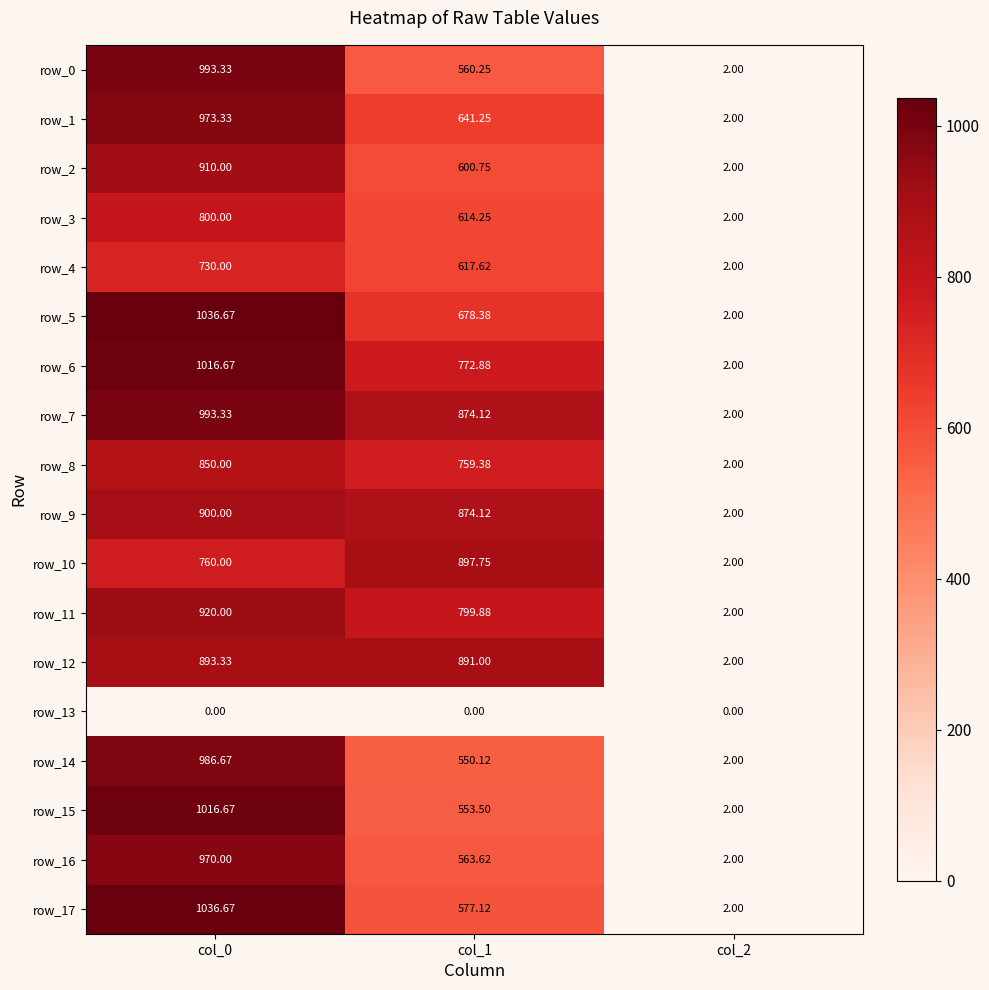

Is the value of row_16 at col_1 greater than the value of row_6 at col_2?

Yes